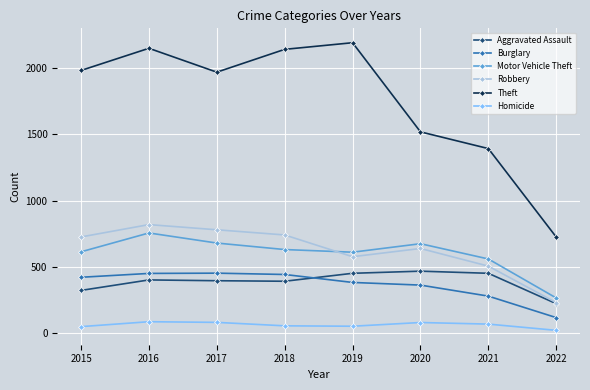

In Motor Vehicle Theft, how many points are higher than both neighbors (excluding endpoints)?

2